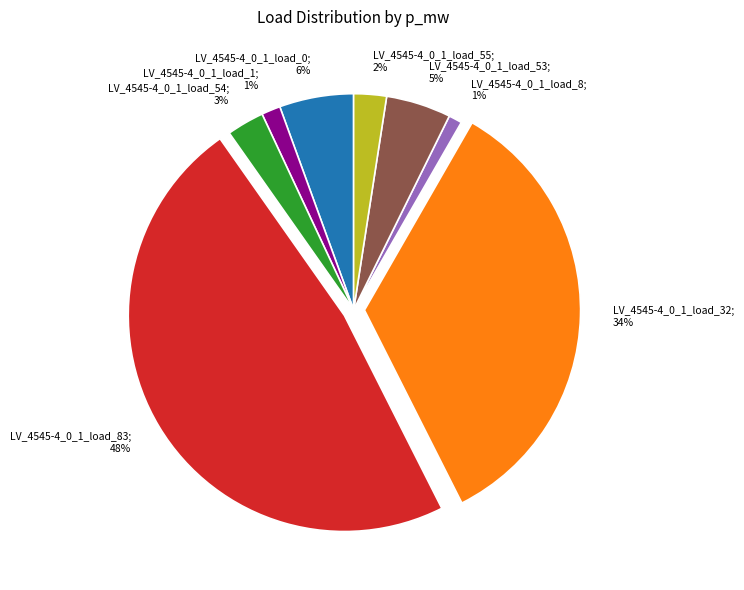

To the nearest percent, what is the difference between the largest and smallest slice percentages?

47%